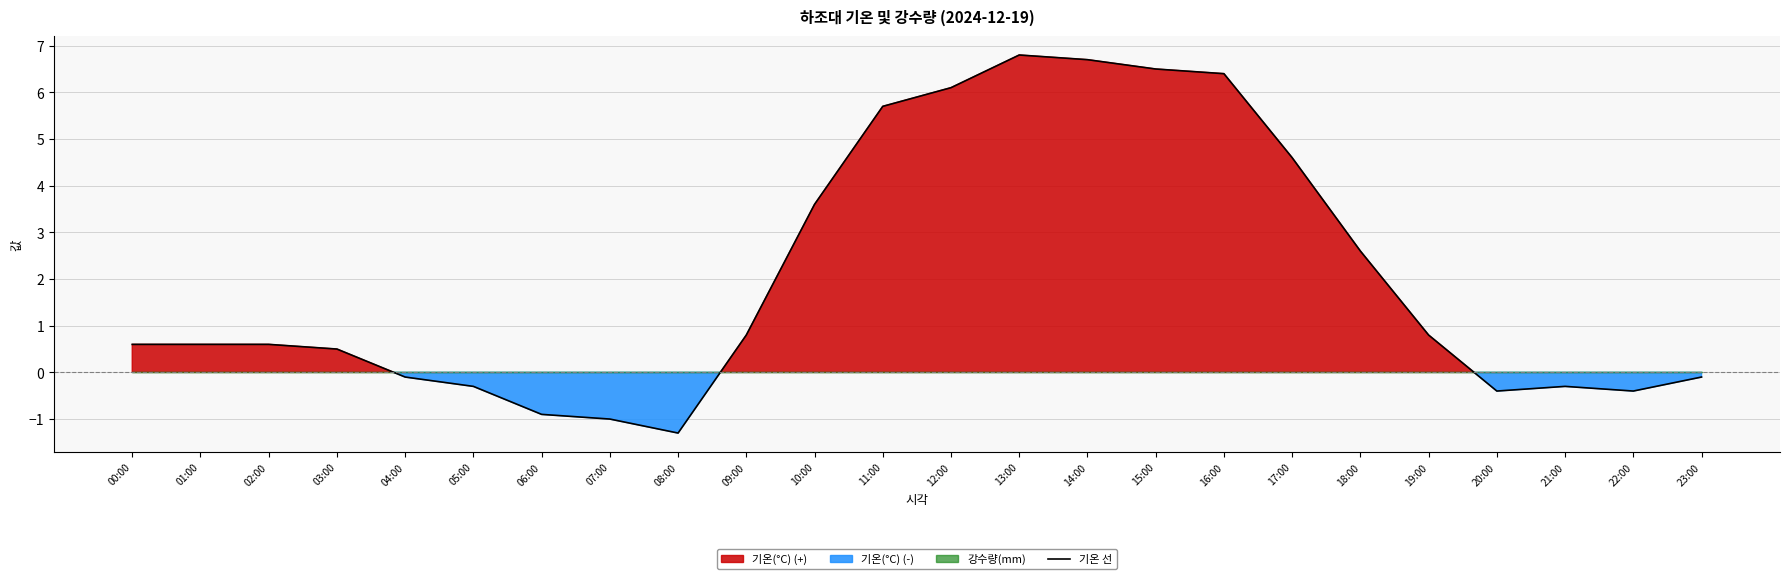

What is the ratio of the value at 19:00 to the value at 16:00?

0.1